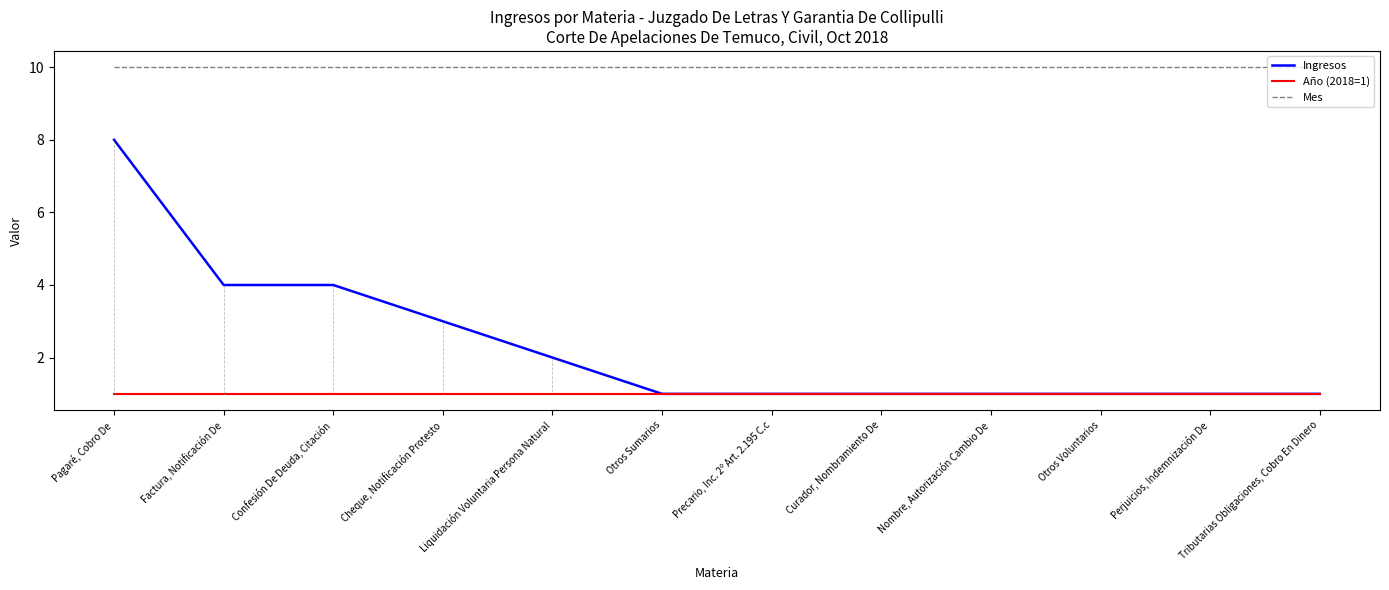

What are all the series names shown in the legend?

Ingresos, Año (2018=1), Mes